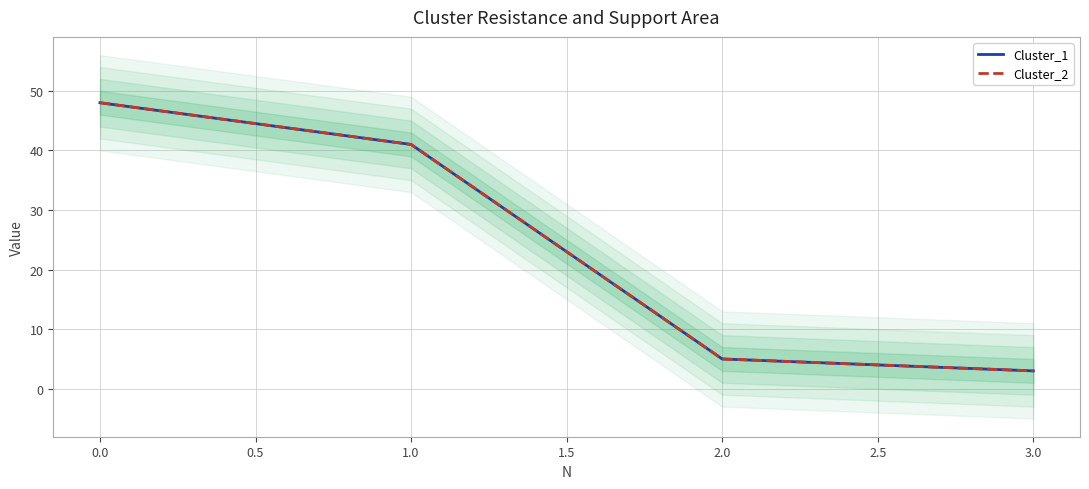

Count the number of categories in the chart.

4